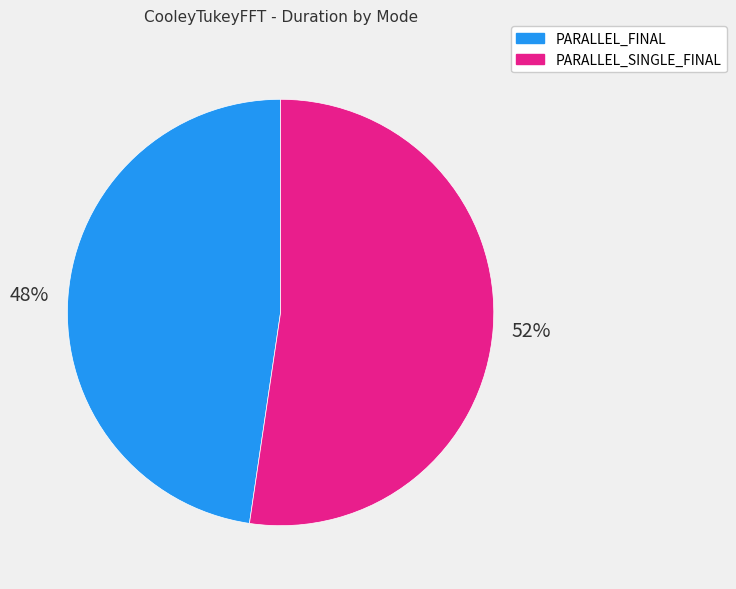

How many segments does this pie chart have?

2